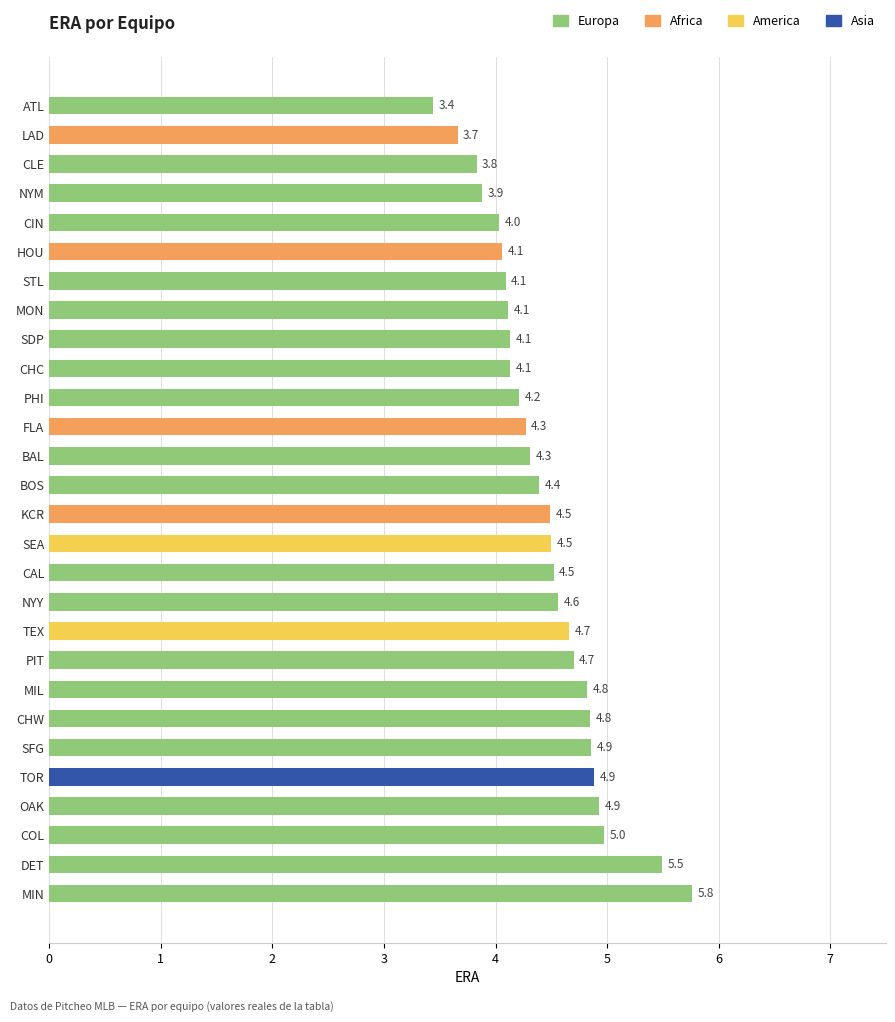

What value does the data have at STL?

4.1